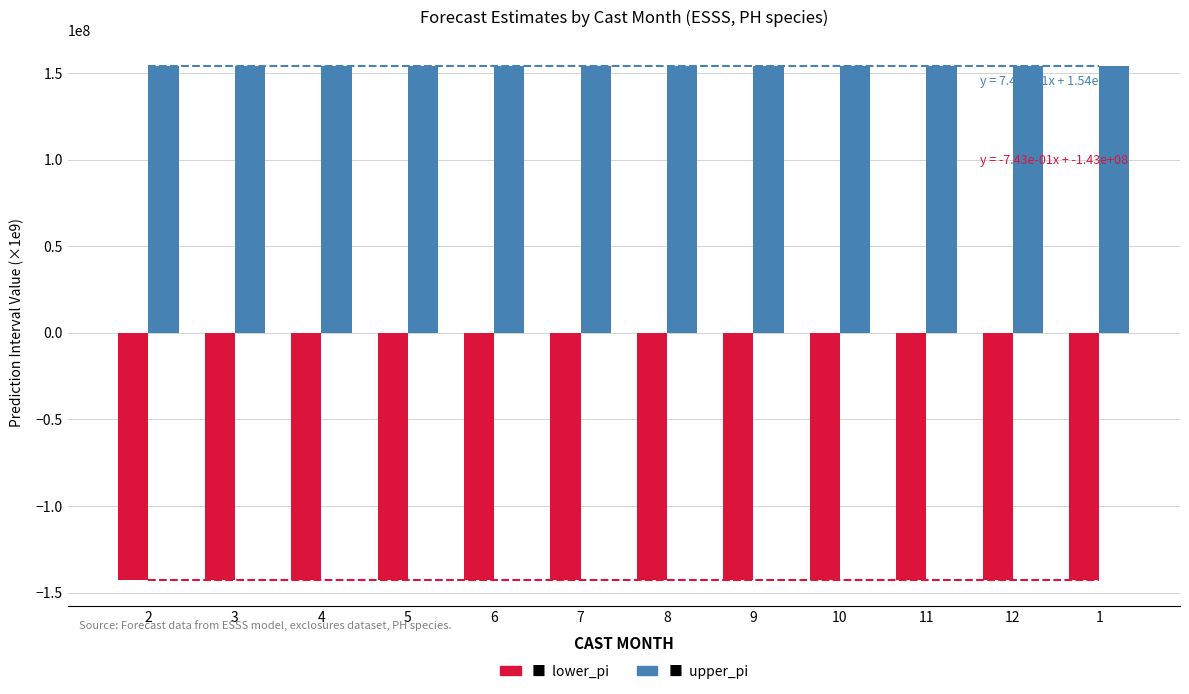

Between 9 and 10, which series saw the biggest shift?

upper_pi